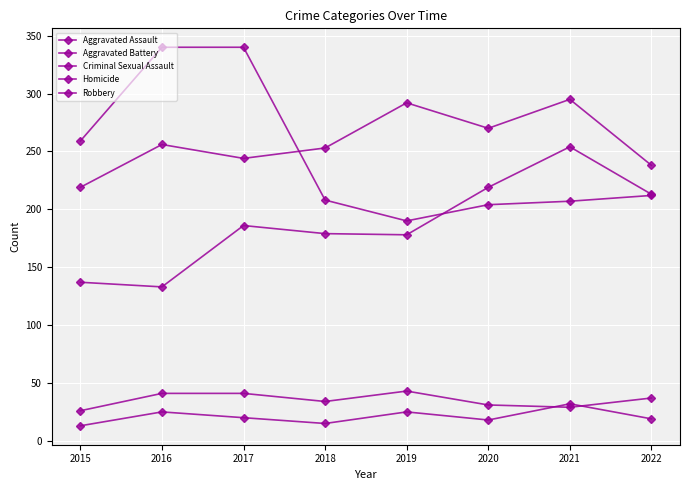

At which label is Aggravated Assault closest to 193?

2017